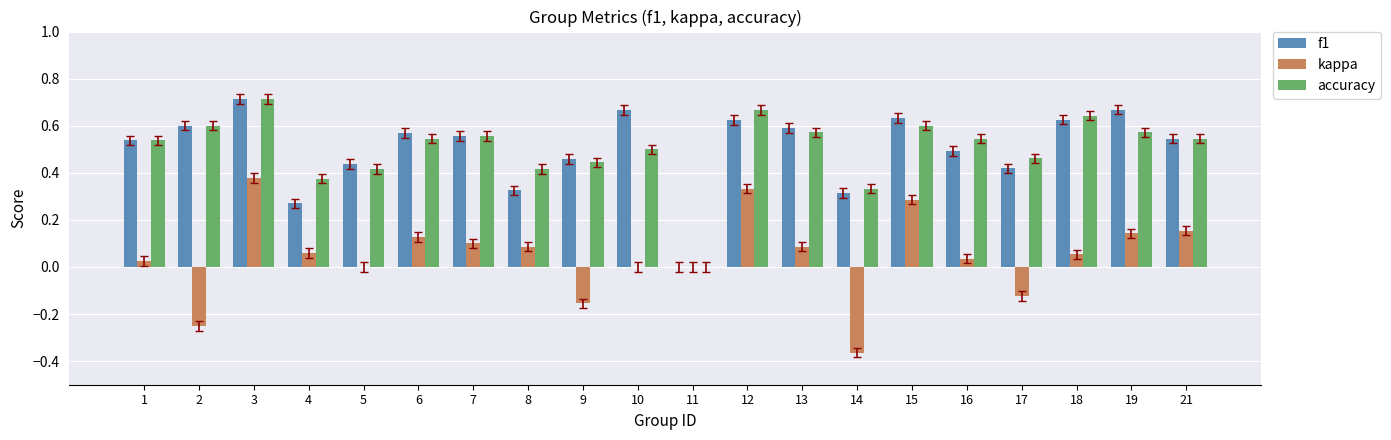

Are the bars horizontal?

No